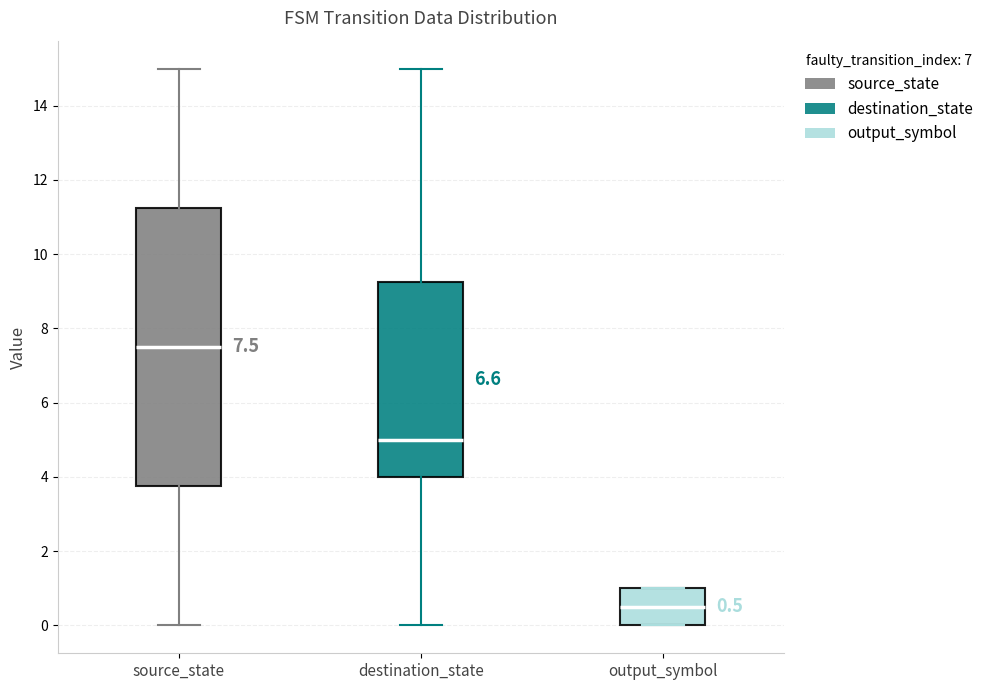

Which box's median line is the highest?

source_state